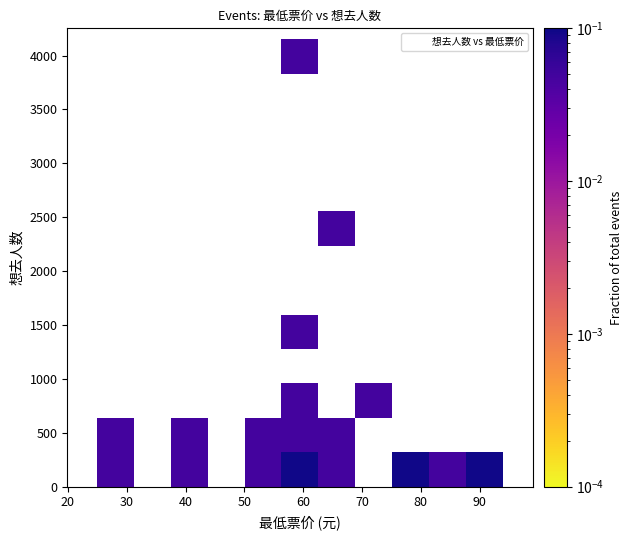

What Y value in the scatter plot is closest to 1986?

2405